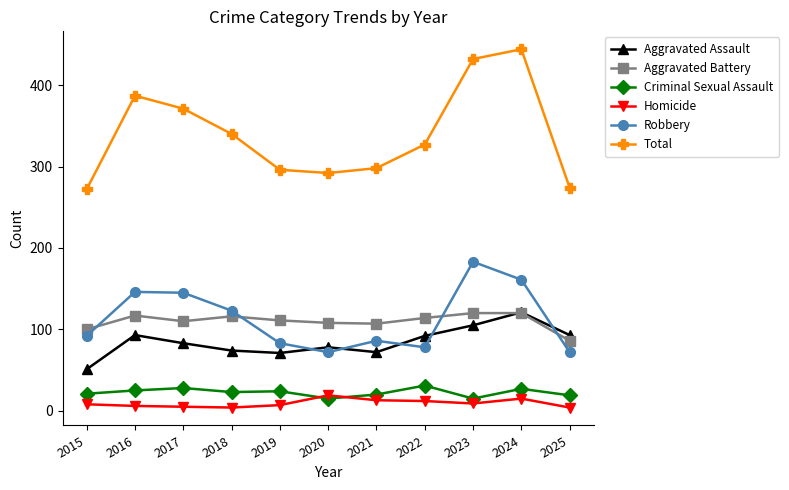

What is the difference between the highest and lowest values at 2016?

381